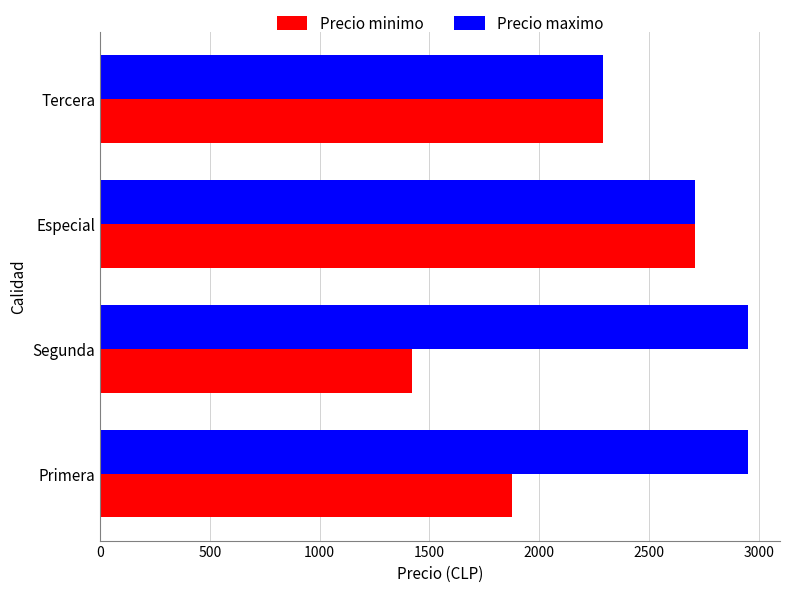

Rank the categories by Precio minimo value from highest to lowest.

Especial, Tercera, Primera, Segunda